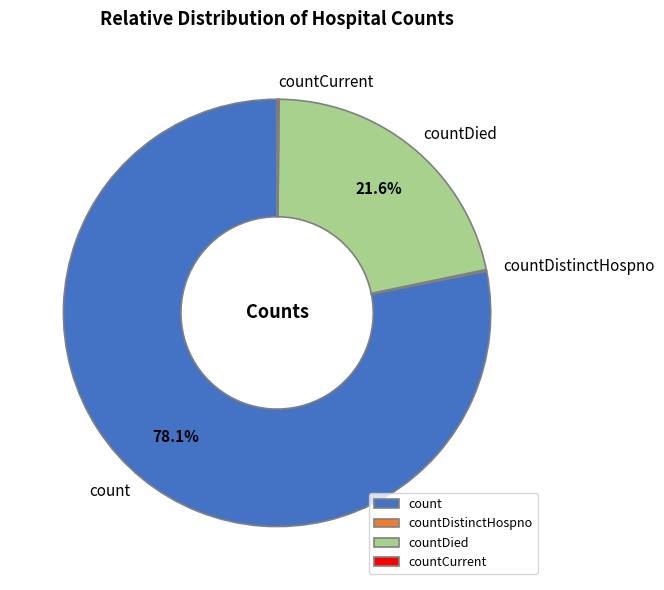

Is it true that count is 89% of the pie?

False